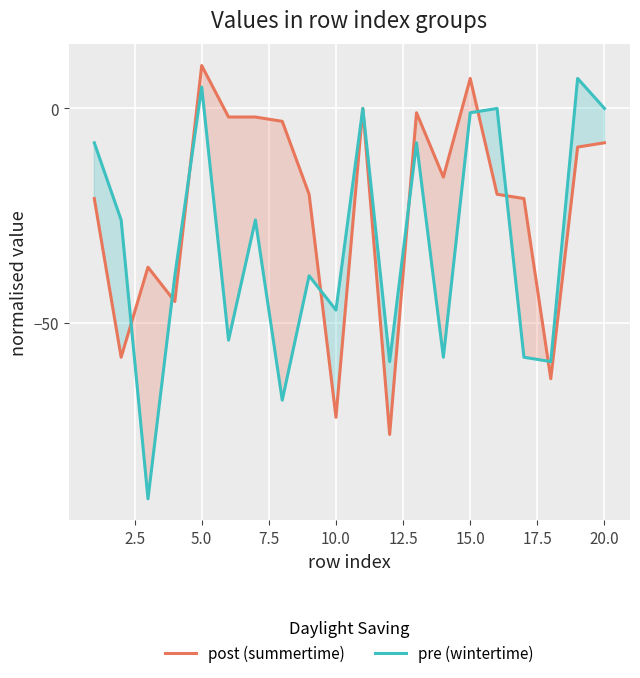

Reading right to left, extract all data points from this chart.

post (summertime): -8	-9	-63	-21	-20	7	-16	-1	-76	0	-72	-20	-3	-2	-2	10	-45	-37	-58	-21
pre (wintertime): 0	7	-59	-58	0	-1	-58	-8	-59	0	-47	-39	-68	-26	-54	5	-39	-91	-26	-8